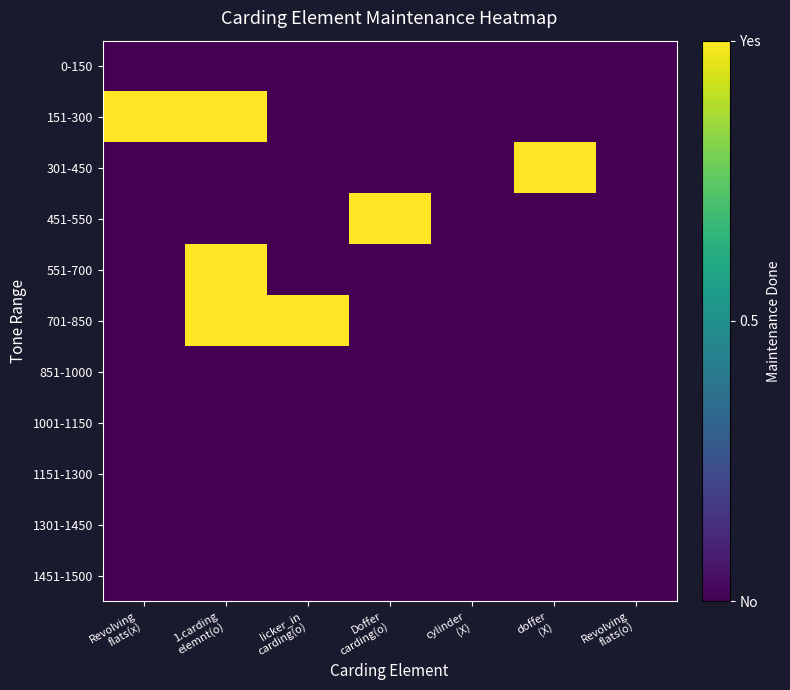

Reading right to left, what are all the values shown in this chart?

0-150: Revolving
flats(o)=0	doffer
(X)=0	cylinder
(X)=0	Doffer
carding(o)=0	licker_in
carding(o)=0	1.carding
elemnt(o)=0	Revolving
flats(x)=0
151-300: Revolving
flats(o)=0	doffer
(X)=0	cylinder
(X)=0	Doffer
carding(o)=0	licker_in
carding(o)=0	1.carding
elemnt(o)=1	Revolving
flats(x)=1
301-450: Revolving
flats(o)=0	doffer
(X)=1	cylinder
(X)=0	Doffer
carding(o)=0	licker_in
carding(o)=0	1.carding
elemnt(o)=0	Revolving
flats(x)=0
451-550: Revolving
flats(o)=0	doffer
(X)=0	cylinder
(X)=0	Doffer
carding(o)=1	licker_in
carding(o)=0	1.carding
elemnt(o)=0	Revolving
flats(x)=0
551-700: Revolving
flats(o)=0	doffer
(X)=0	cylinder
(X)=0	Doffer
carding(o)=0	licker_in
carding(o)=0	1.carding
elemnt(o)=1	Revolving
flats(x)=0
701-850: Revolving
flats(o)=0	doffer
(X)=0	cylinder
(X)=0	Doffer
carding(o)=0	licker_in
carding(o)=1	1.carding
elemnt(o)=1	Revolving
flats(x)=0
851-1000: Revolving
flats(o)=0	doffer
(X)=0	cylinder
(X)=0	Doffer
carding(o)=0	licker_in
carding(o)=0	1.carding
elemnt(o)=0	Revolving
flats(x)=0
1001-1150: Revolving
flats(o)=0	doffer
(X)=0	cylinder
(X)=0	Doffer
carding(o)=0	licker_in
carding(o)=0	1.carding
elemnt(o)=0	Revolving
flats(x)=0
1151-1300: Revolving
flats(o)=0	doffer
(X)=0	cylinder
(X)=0	Doffer
carding(o)=0	licker_in
carding(o)=0	1.carding
elemnt(o)=0	Revolving
flats(x)=0
1301-1450: Revolving
flats(o)=0	doffer
(X)=0	cylinder
(X)=0	Doffer
carding(o)=0	licker_in
carding(o)=0	1.carding
elemnt(o)=0	Revolving
flats(x)=0
1451-1500: Revolving
flats(o)=0	doffer
(X)=0	cylinder
(X)=0	Doffer
carding(o)=0	licker_in
carding(o)=0	1.carding
elemnt(o)=0	Revolving
flats(x)=0